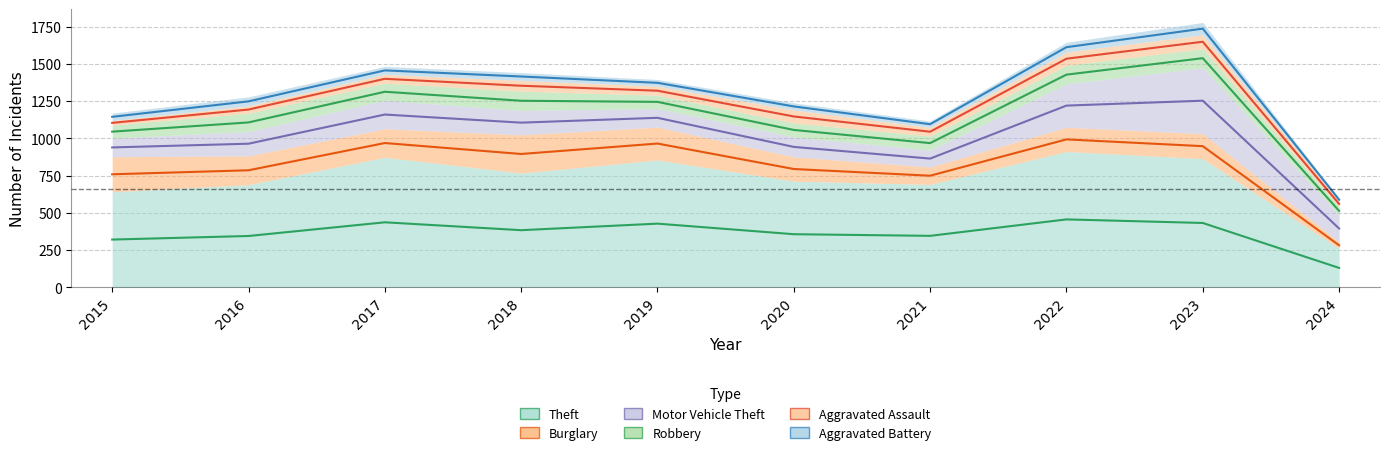

Does the chart have visible grid lines?

Yes